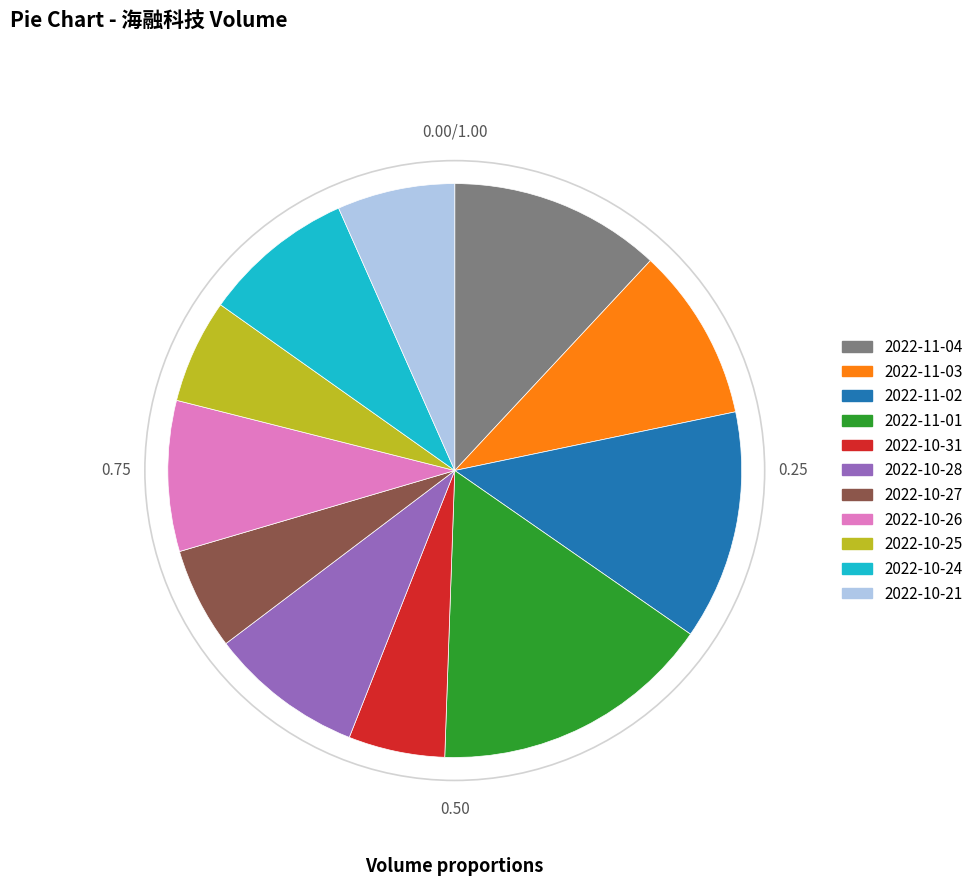

Do 2022-10-25 and 2022-10-28 together represent more than half of the pie?

No